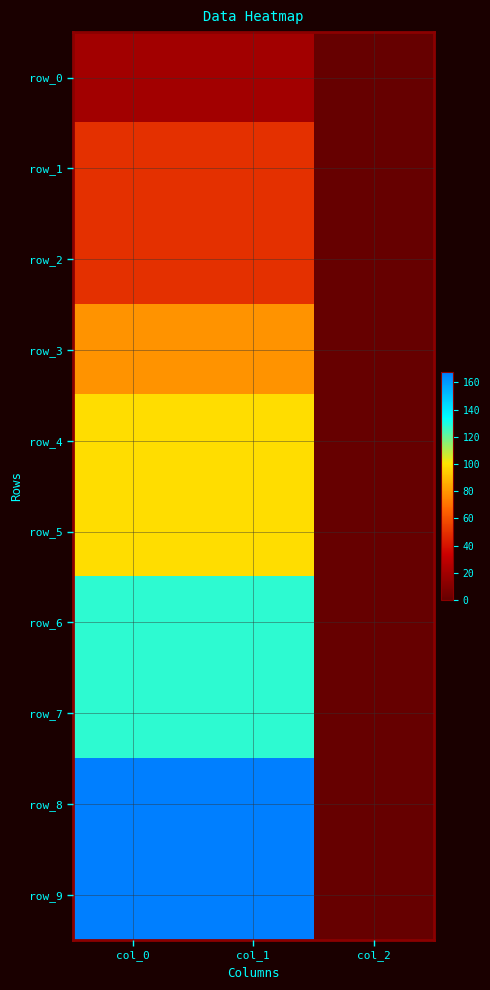

Where does the row_1 series first go above 49?

col_0